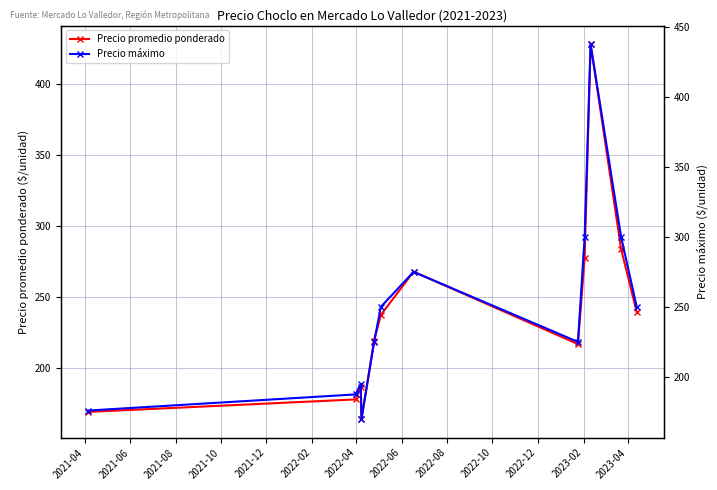

True or false: Precio máximo and Precio promedio ponderado cross at least once.

False